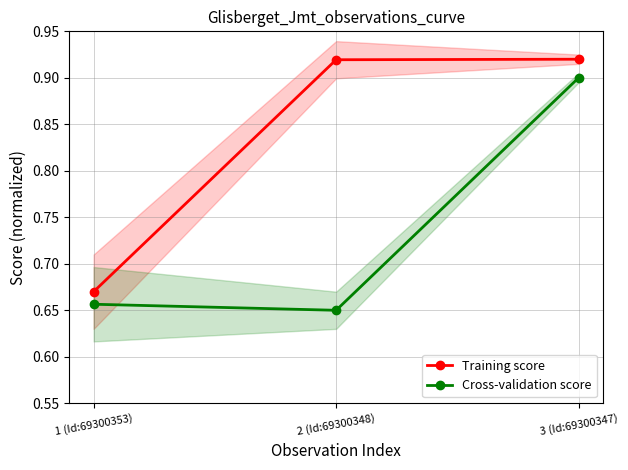

Between 1 (Id:69300353) and 2 (Id:69300348), which series saw the biggest shift?

Training score